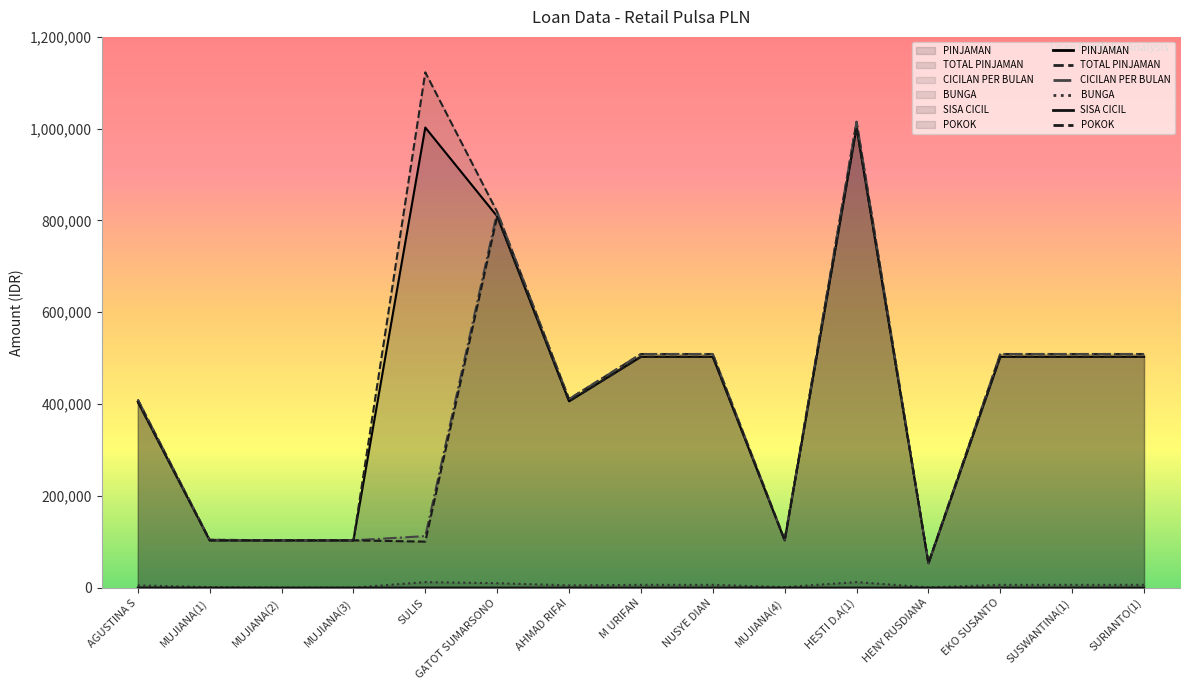

Which category has the lowest value in the SISA CICIL series?

AGUSTINA S